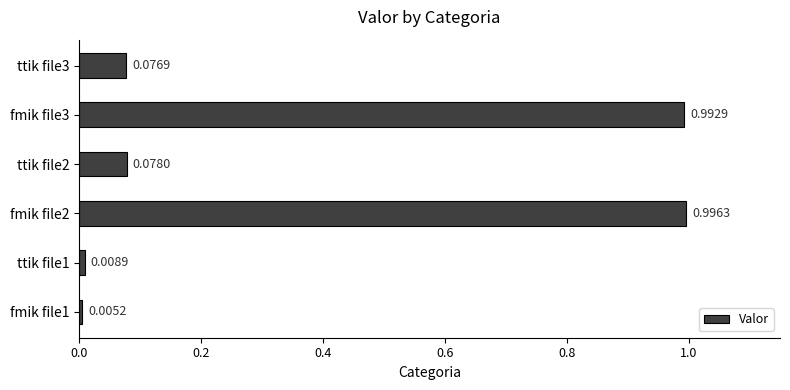

List the labels in order of value, smallest first.

fmik file1, ttik file1, ttik file3, ttik file2, fmik file3, fmik file2